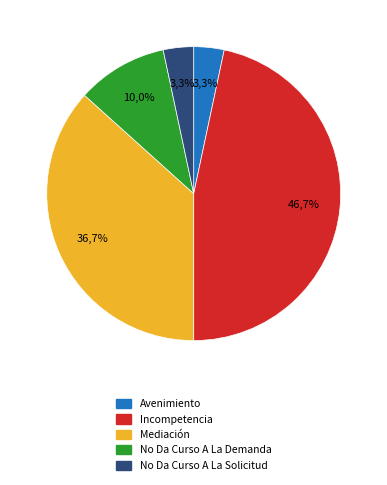

Which has a higher value, No Da Curso A La Demanda or Mediación?

Mediación